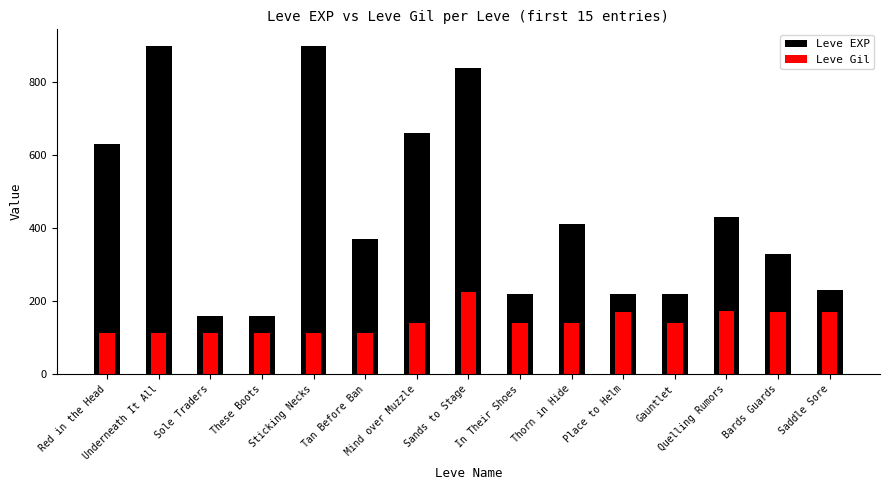

List the series in order of their peak value, lowest first.

Leve Gil, Leve EXP